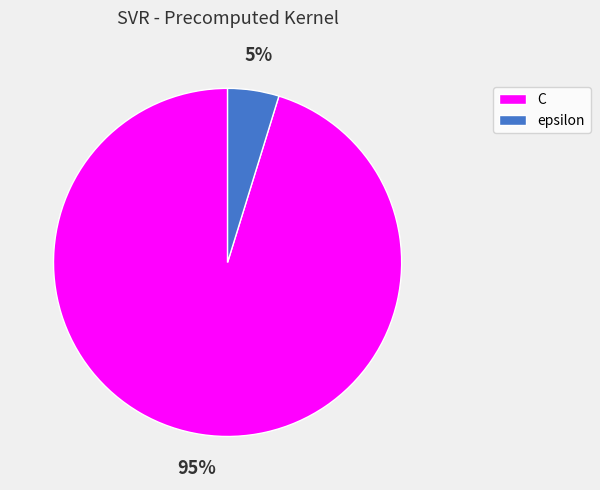

Do C and epsilon together represent more than half of the pie?

Yes